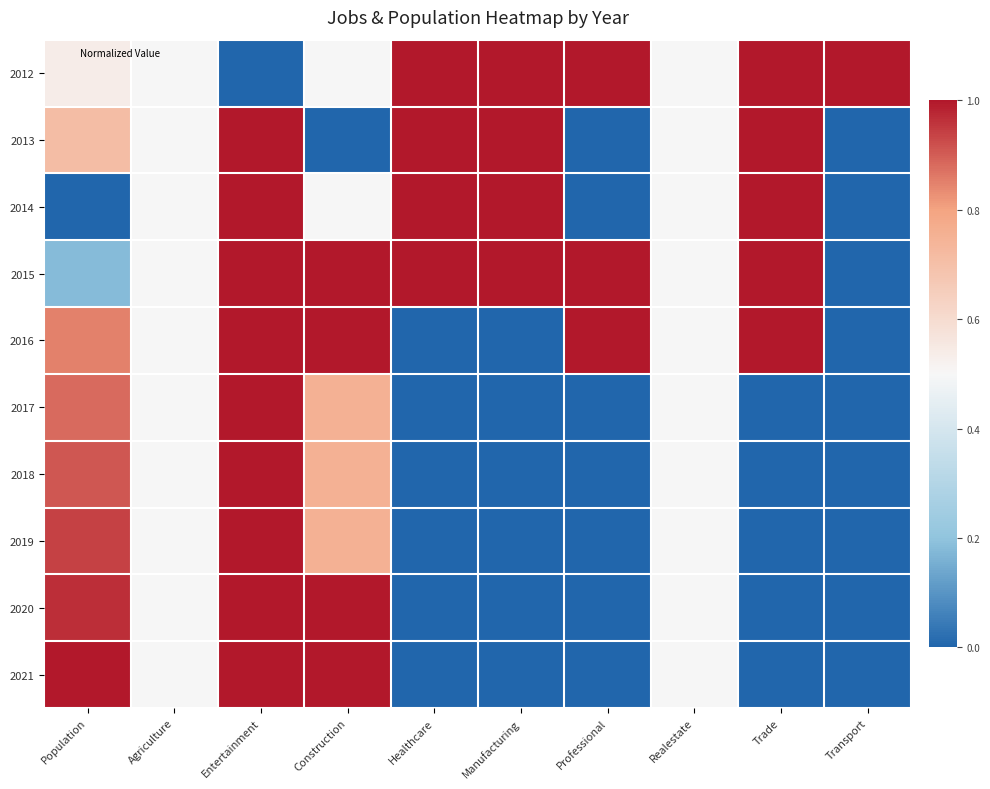

At how many categories does at least one series exceed 0?

10